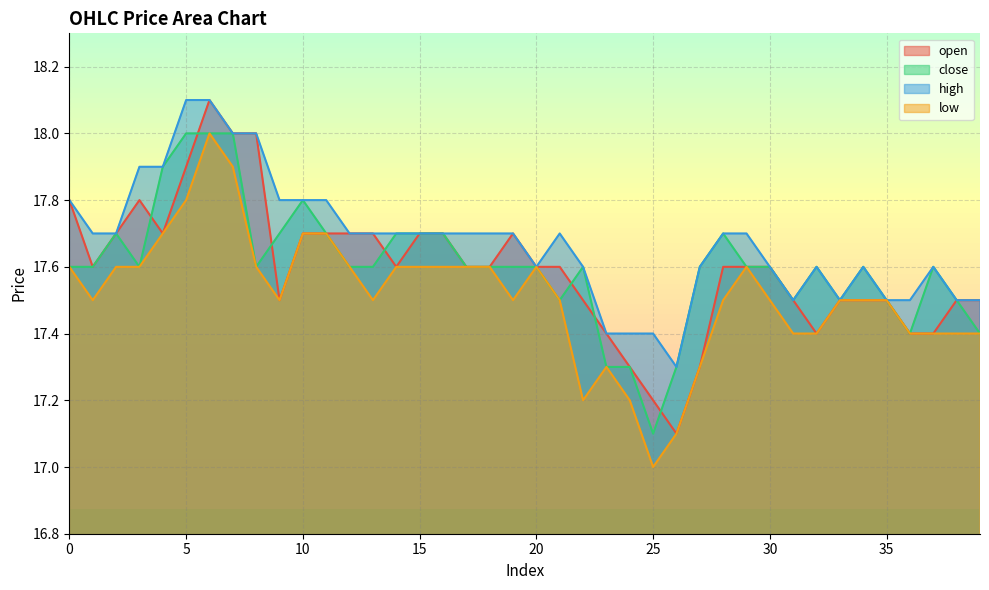

What is the value of the open point at the 33rd from the left?

17.4